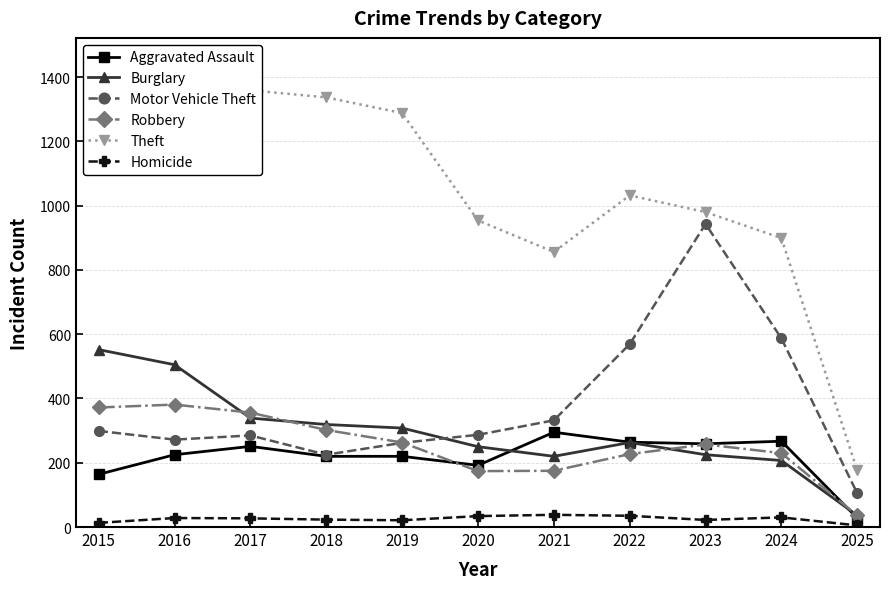

Which series has the largest total across all categories?

Theft